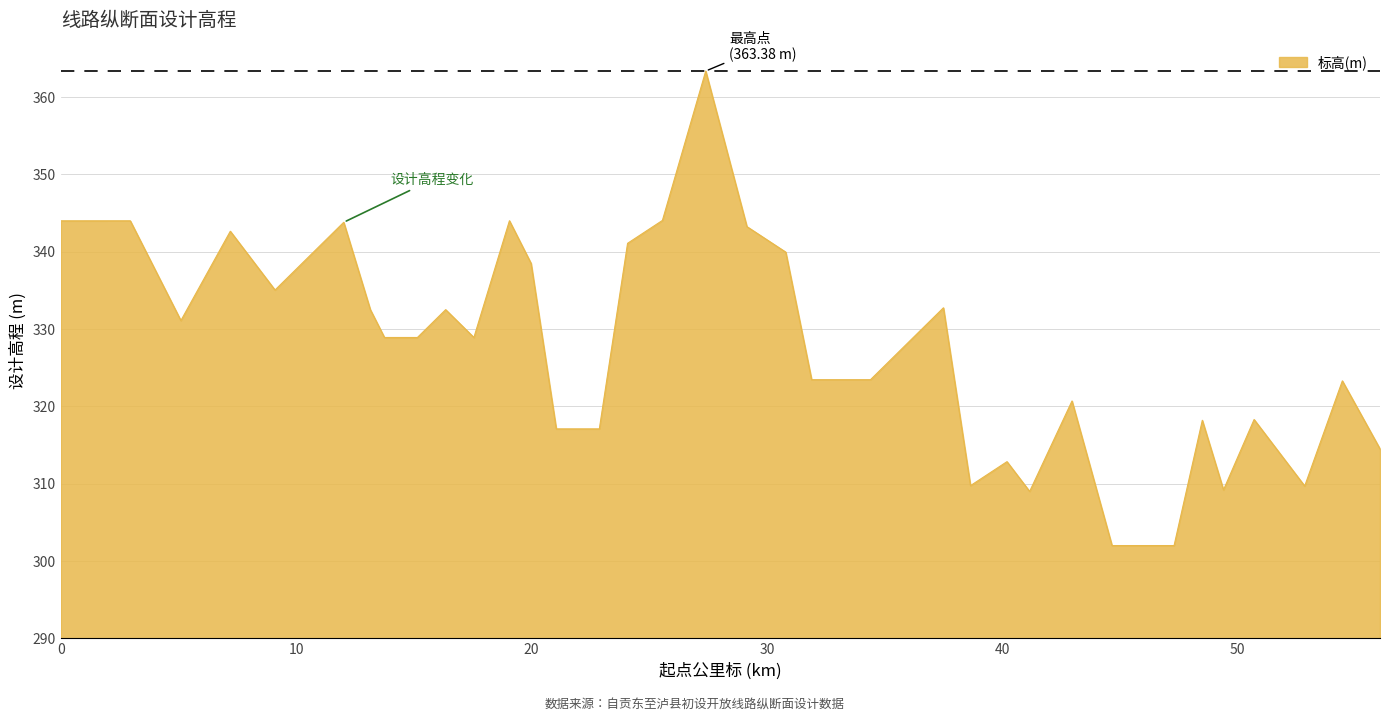

What is the difference between the maximum and minimum values?

61.4